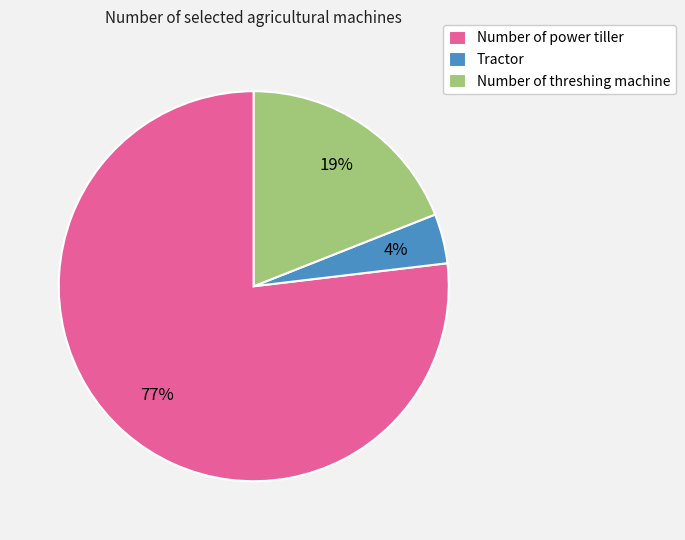

To the nearest percent, what is the combined percentage of Tractor and Number of power tiller?

81%